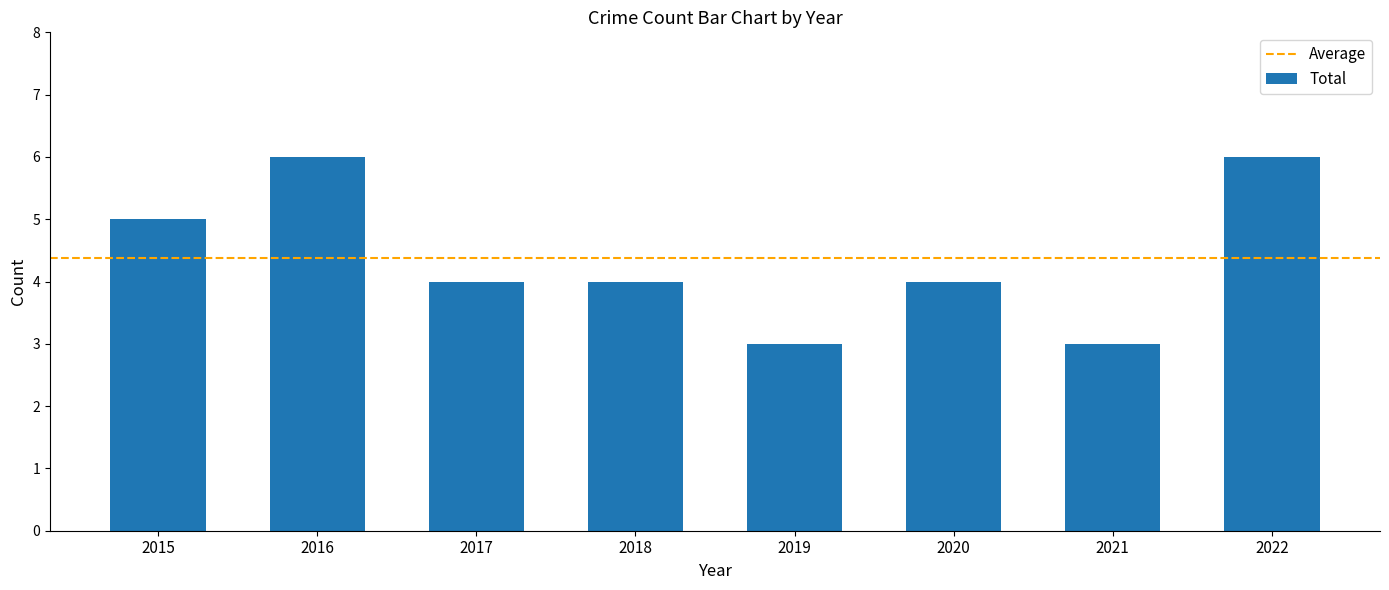

Reading left to right, list all the values displayed in this chart.

2015=5	2016=6	2017=4	2018=4	2019=3	2020=4	2021=3	2022=6